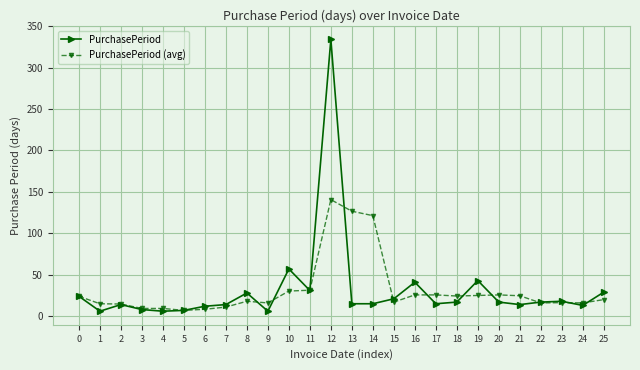

How many series are shown in this chart?

2